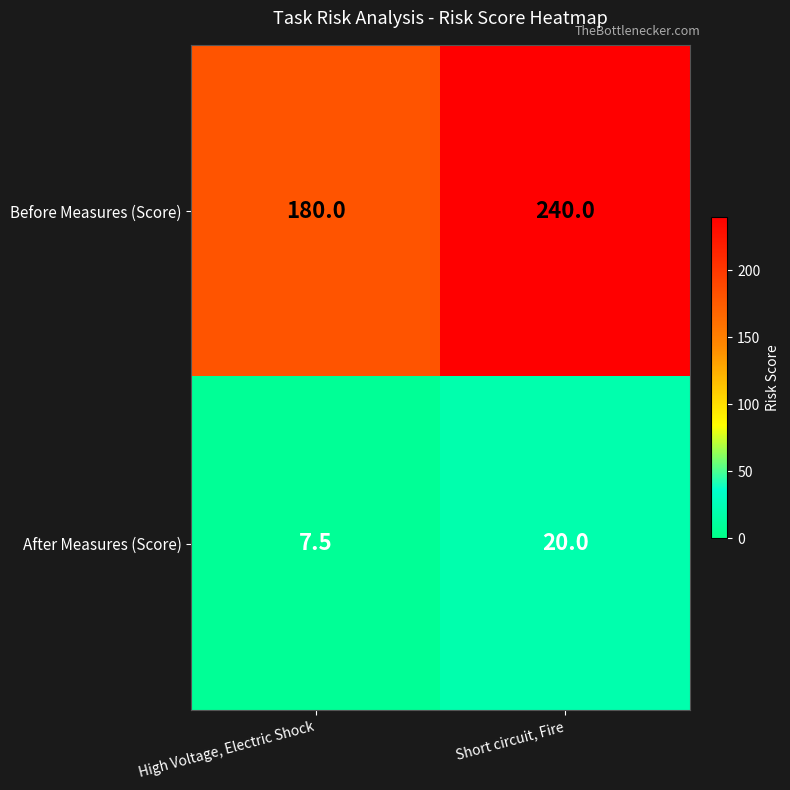

At which category is the sum across all series the highest?

Short circuit, Fire